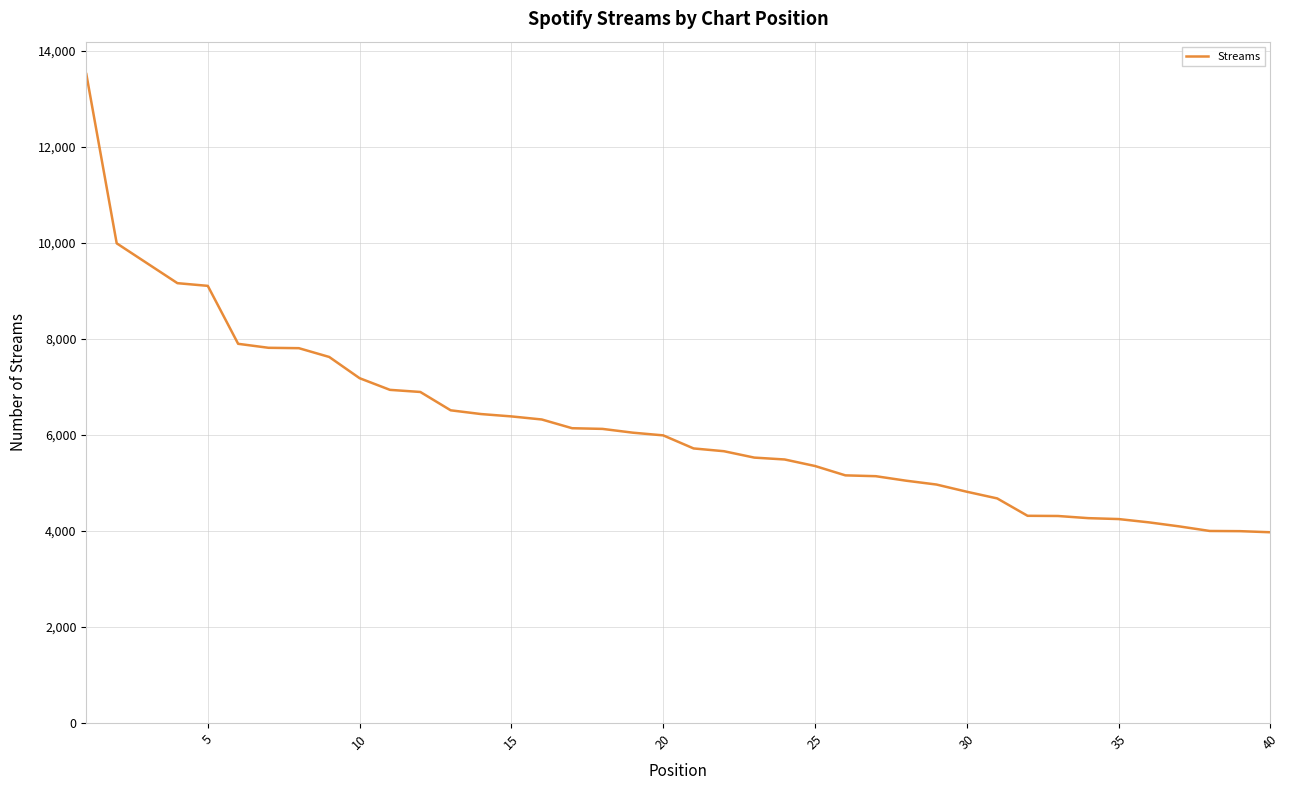

What is the greatest value displayed?

13516